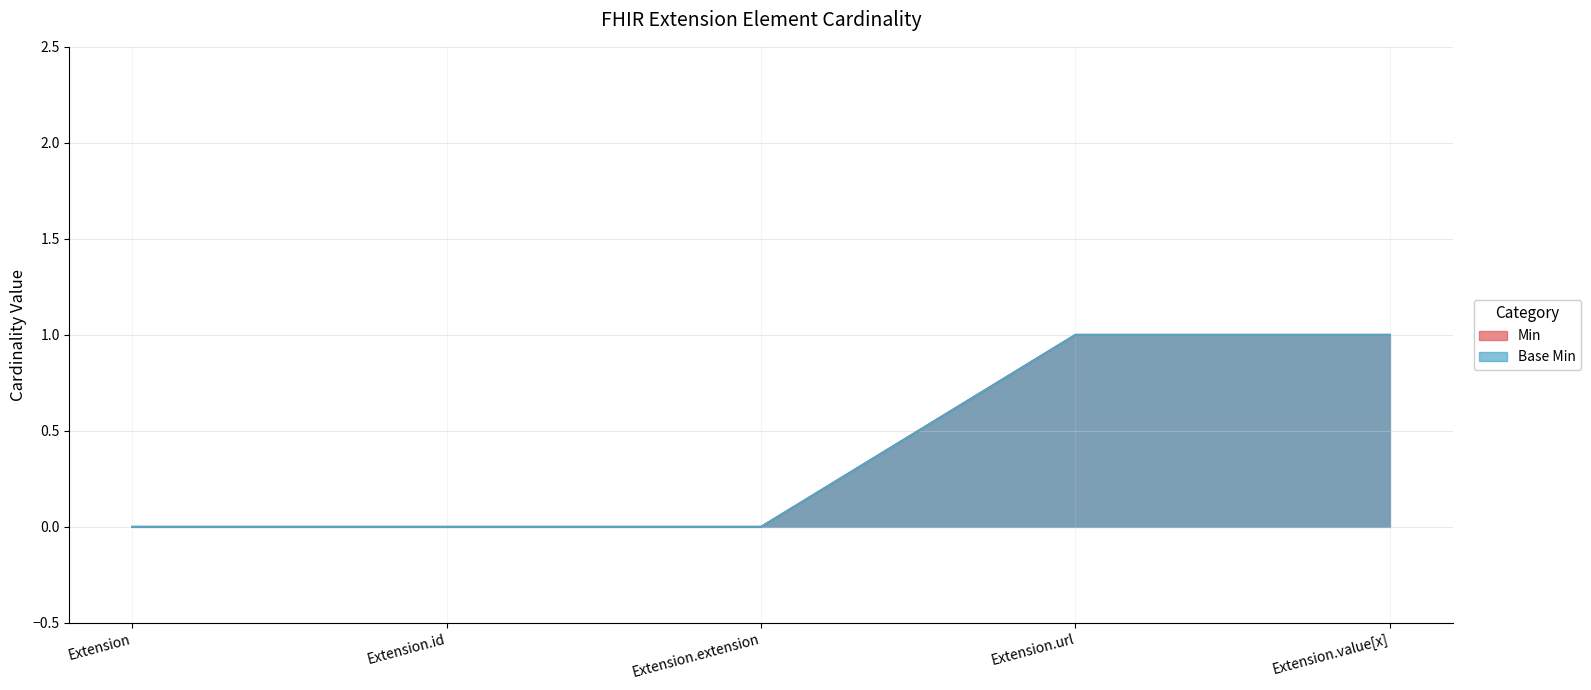

What is the label of the 5th point from the left?

Extension.value[x]